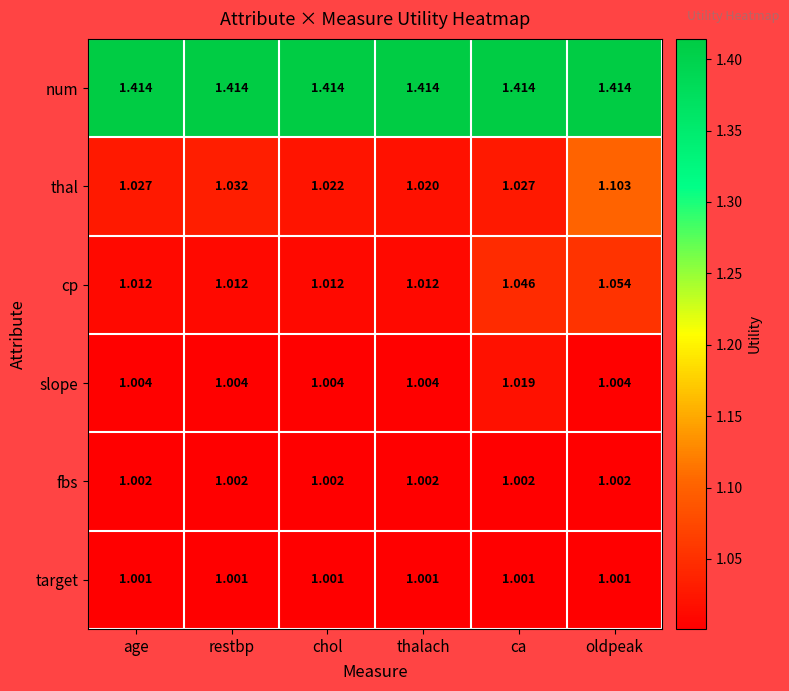

List the series in order of their peak value, highest first.

num, thal, cp, slope, fbs, target